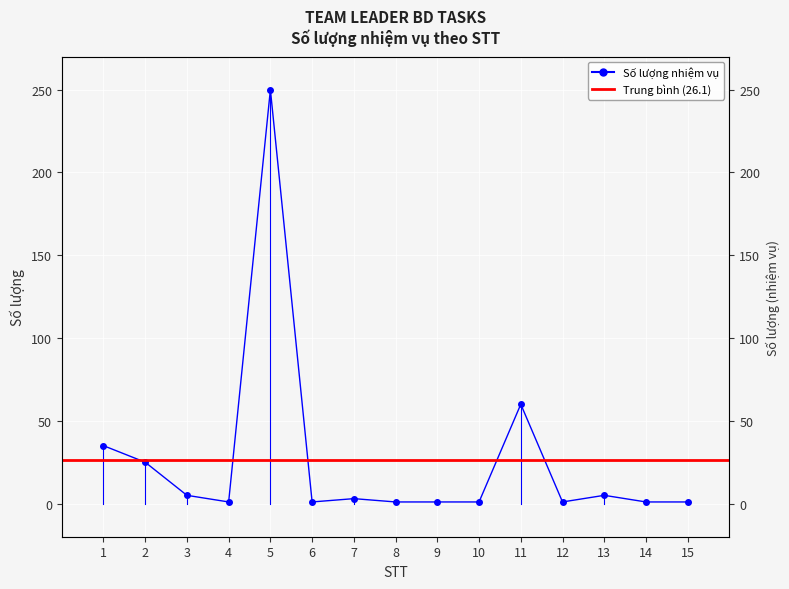

At which category does the data reach its first local peak?

5